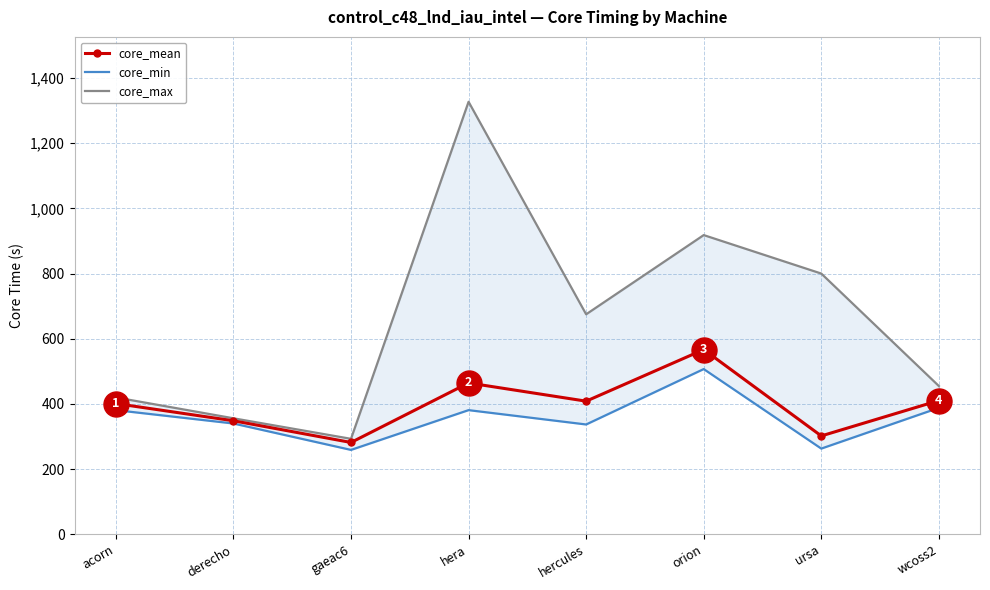

What are all the series names shown in the legend?

core_mean, core_min, core_max